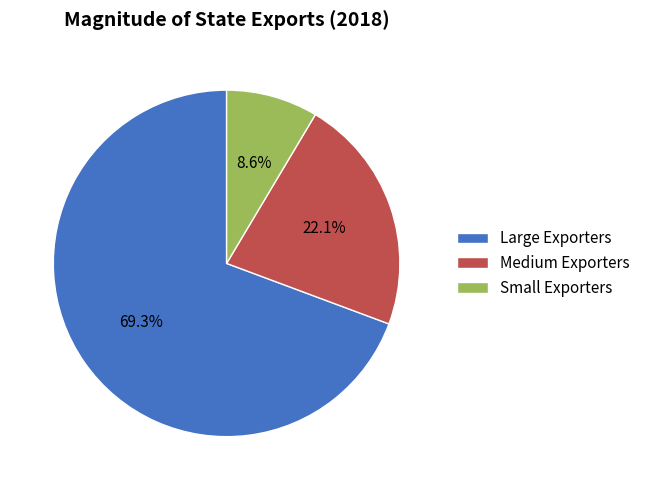

Which slice represents more than half of the pie?

Large Exporters